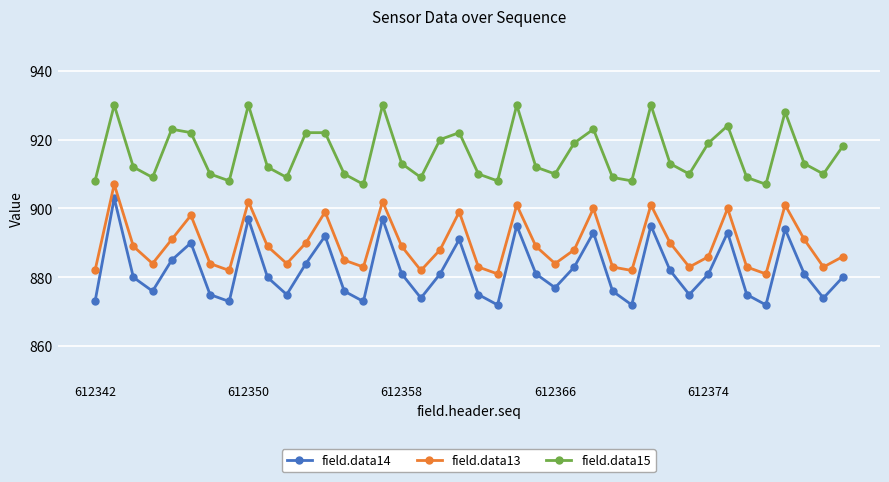

Which series has the widest spread of values?

field.data14